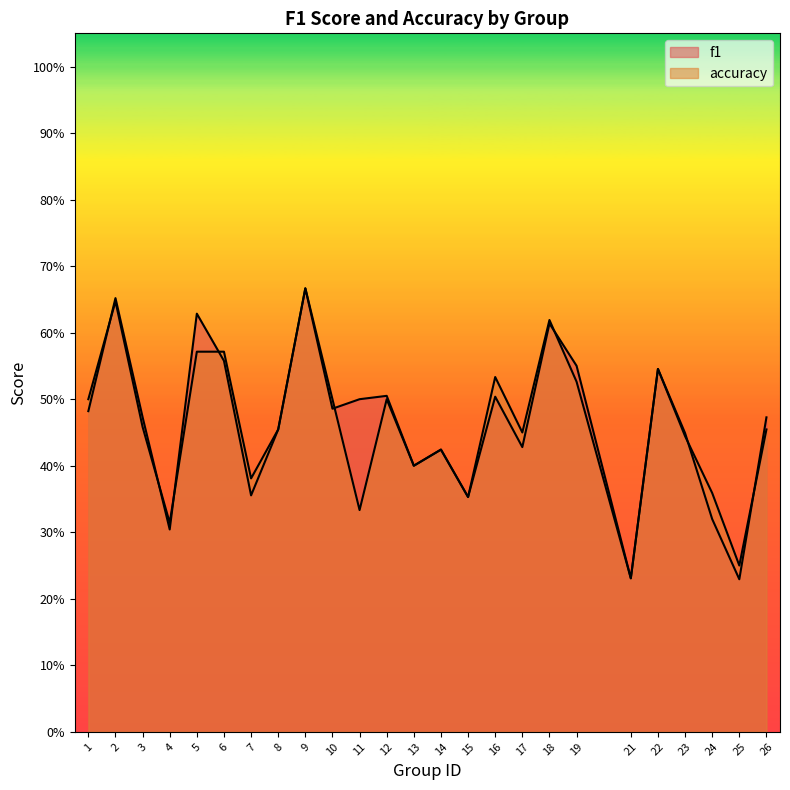

Between 12 and 16, which series saw the biggest shift?

accuracy